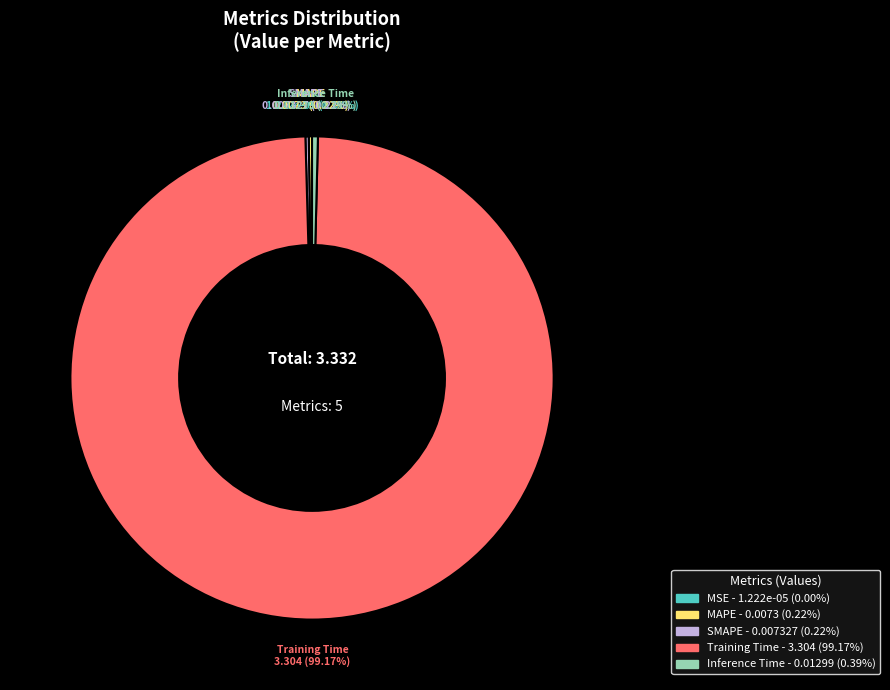

What is the largest slice in the pie chart?

Training Time